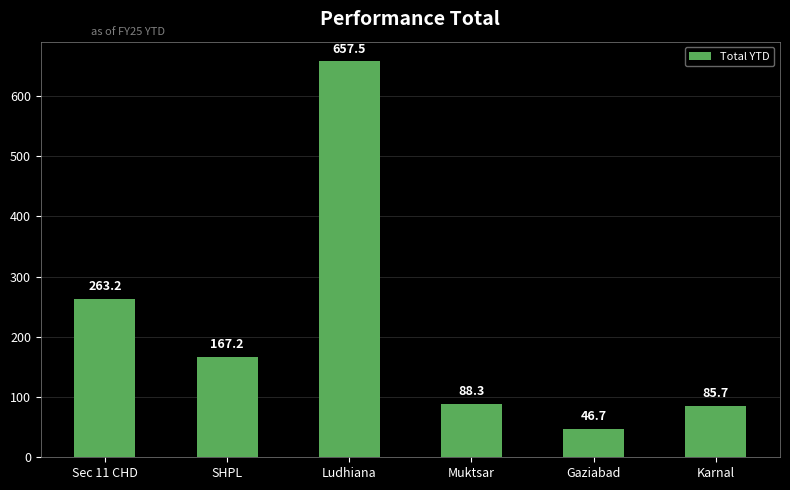

What is the ratio of the value at Gaziabad to the value at SHPL?

0.3